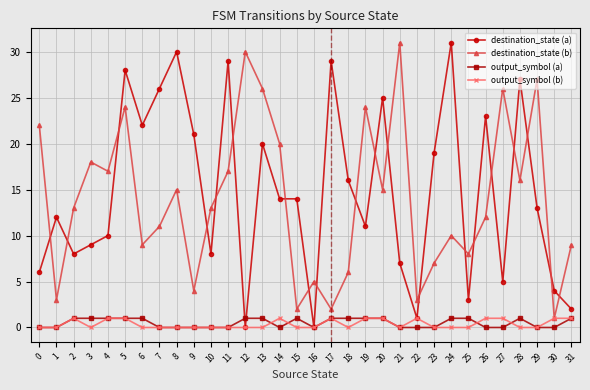

At which category does destination_state (a) reach its first local valley?

2